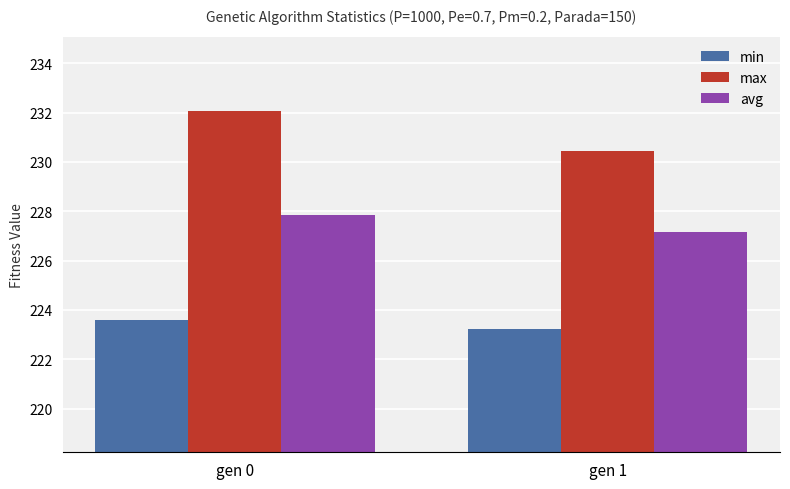

At gen 0, list the series in order from smallest to largest.

min, avg, max